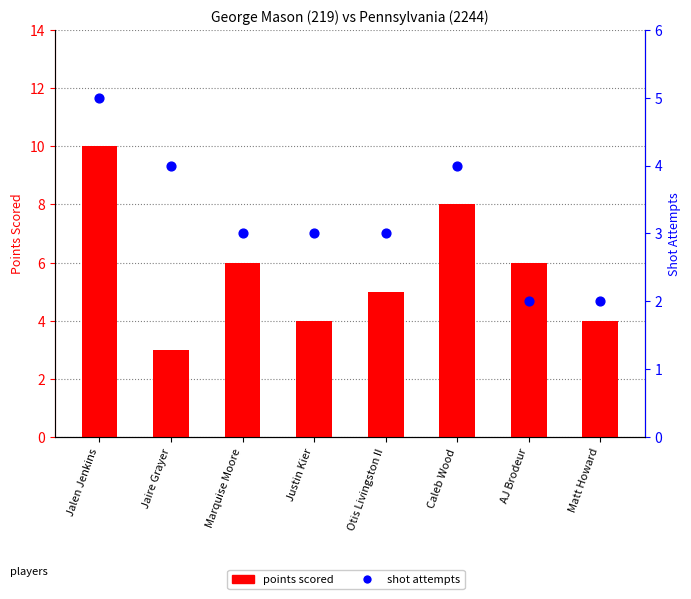

Which series contains the highest Y value?

points scored